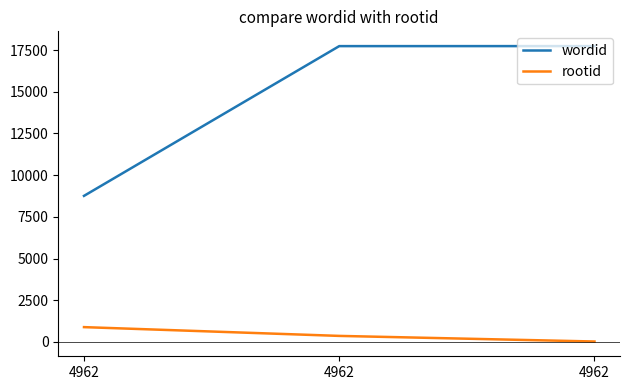

How many lines are shown in the chart?

2